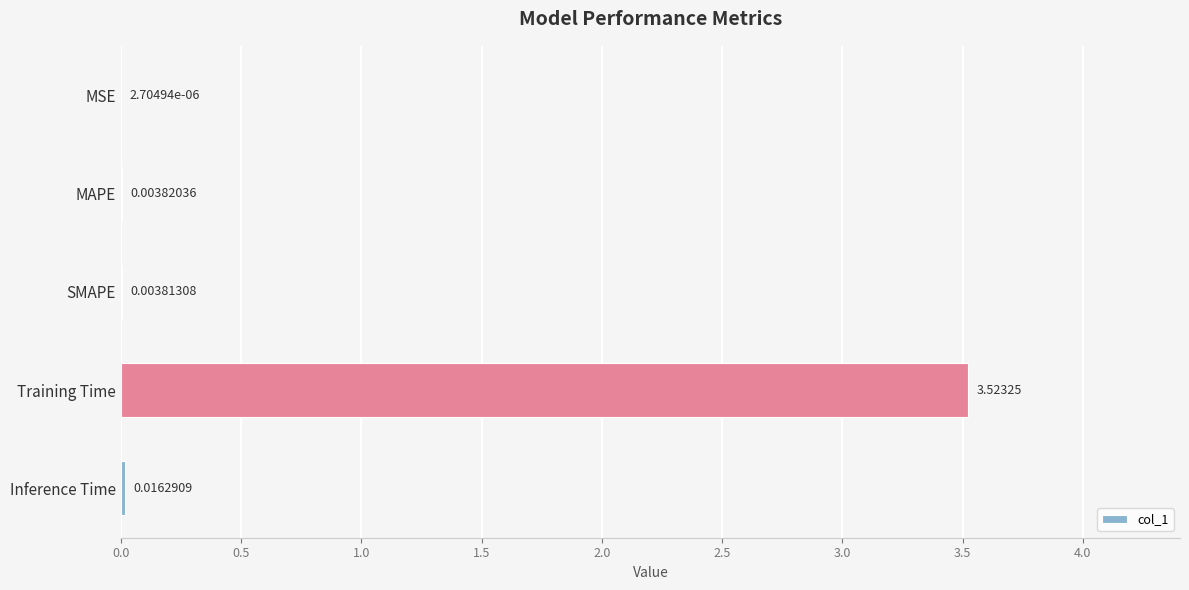

Where is the data nearest to the value 1?

Inference Time